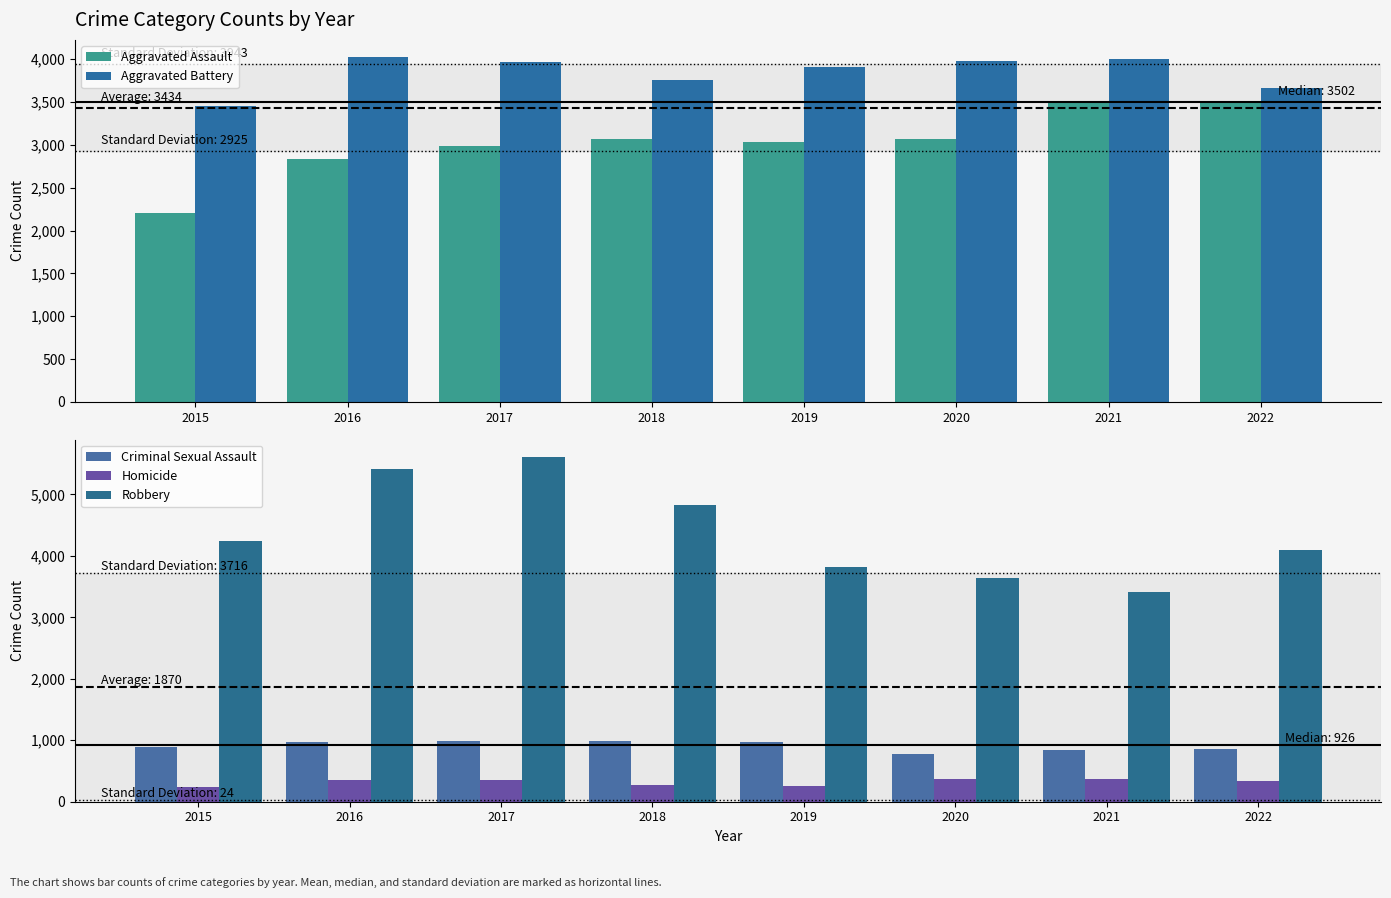

Reading left to right, transcribe all the data shown in this chart.

Aggravated Assault: 2202	2830	2986	3073	3036	3068	3489	3515
Aggravated Battery: 3455	4024	3966	3760	3910	3973	3997	3662
Criminal Sexual Assault: 887	964	995	991	968	777	844	856
Homicide: 237	347	353	273	257	376	373	341
Robbery: 4234	5415	5610	4819	3819	3634	3410	4100